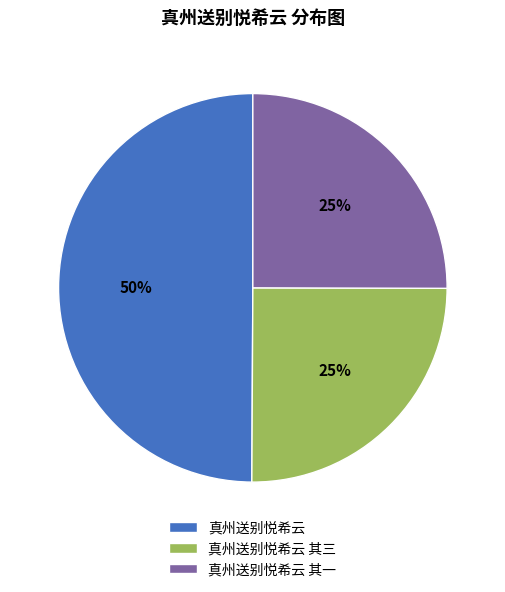

Combined, do 真州送别悦希云 其三 and 真州送别悦希云 account for over 50%?

Yes